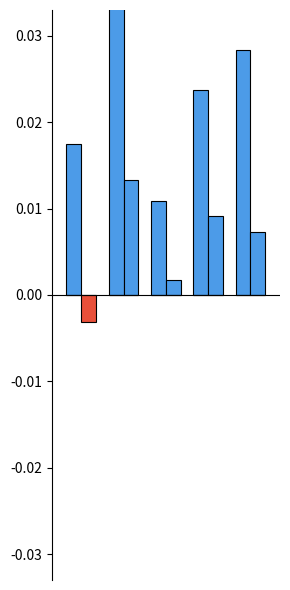

At 4, list the series in order from smallest to largest.

YTD Change %, MTH Change %